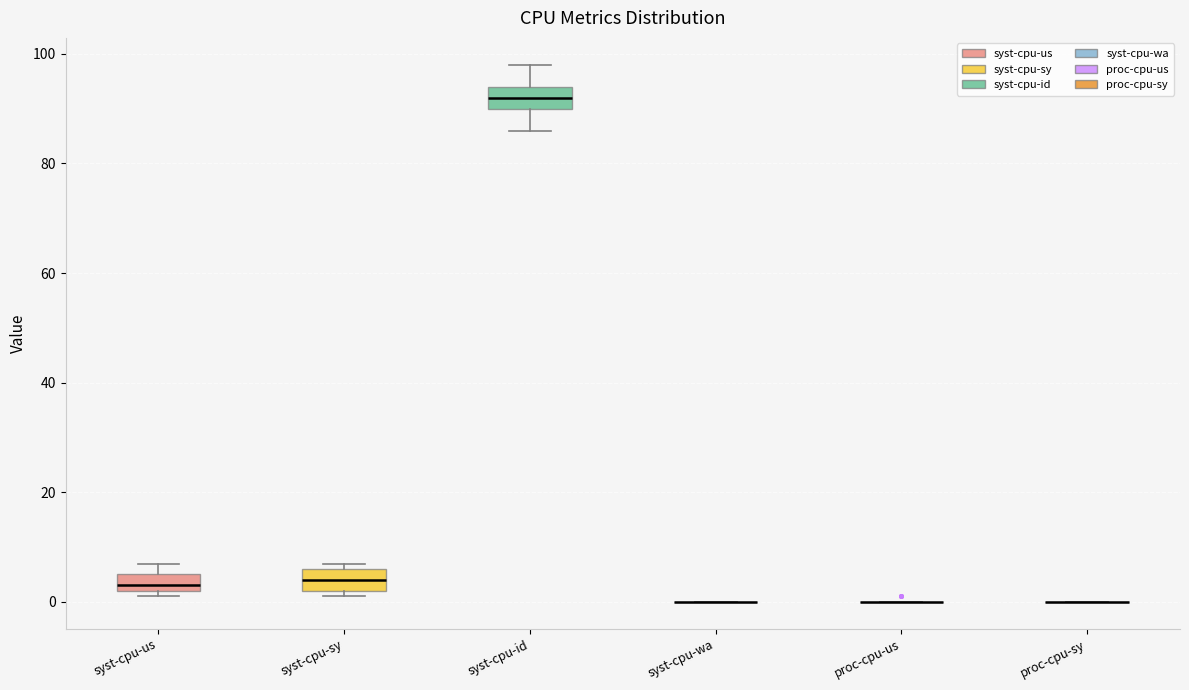

Reading left to right, read every box against the y-axis: the position of its median line, the range the box covers, and the ends of its whiskers. The values are not printed on the chart, so give them approximately, as read against the axis.

syst-cpu-us: median 4, box 2 to 6, whiskers 2 (just below the box's lower edge) to 8
syst-cpu-sy: median 4, box 2 to 6, whiskers 2 (just below the box's lower edge) to 8
syst-cpu-id: median 92, box 90 to 94, whiskers 86 to 98
syst-cpu-wa: box collapsed to a line at 0, whiskers 0 to 0
proc-cpu-us: box collapsed to a line at 0, whiskers 0 to 0
proc-cpu-sy: box collapsed to a line at 0, whiskers 0 to 0